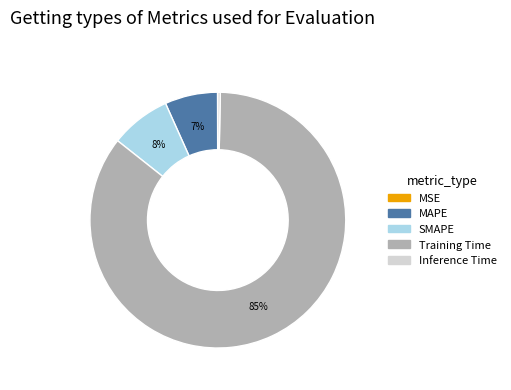

Between MAPE and Inference Time, which is larger?

MAPE